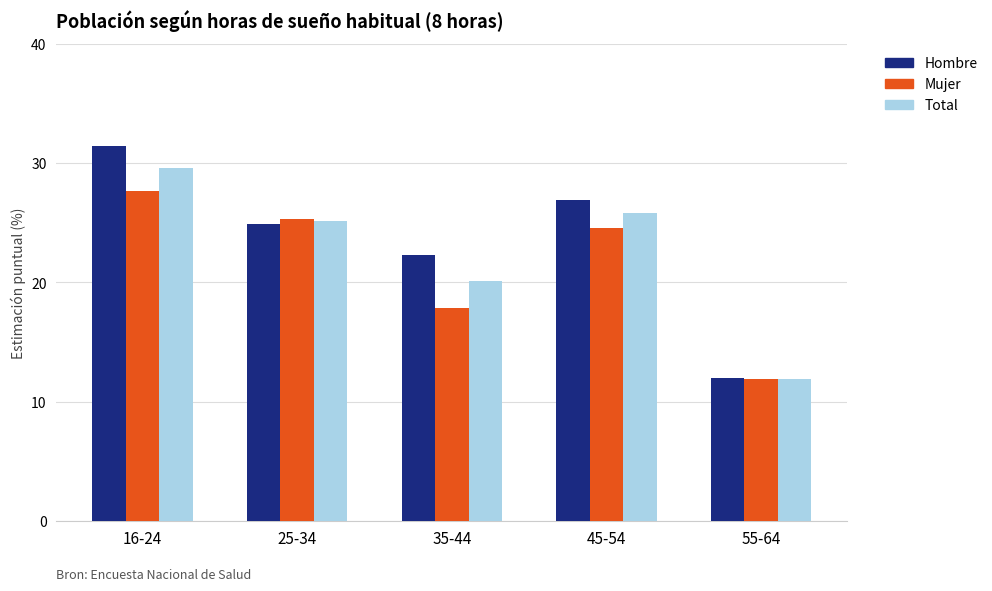

What is the sum of the Mujer values at 25-34 and 16-24?

53.0